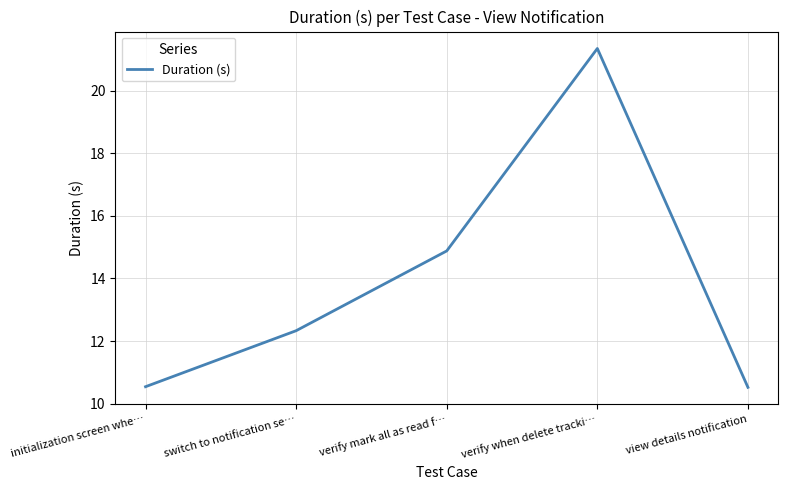

What is the difference between the values at switch to notification se… and view details notification?

1.8